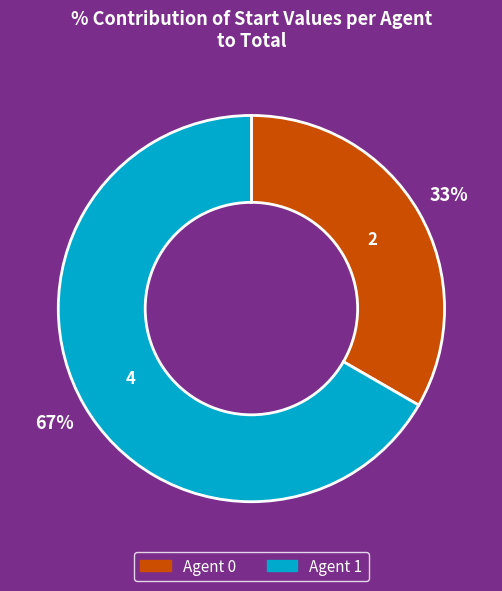

To the nearest percent, what is the average slice percentage?

50%